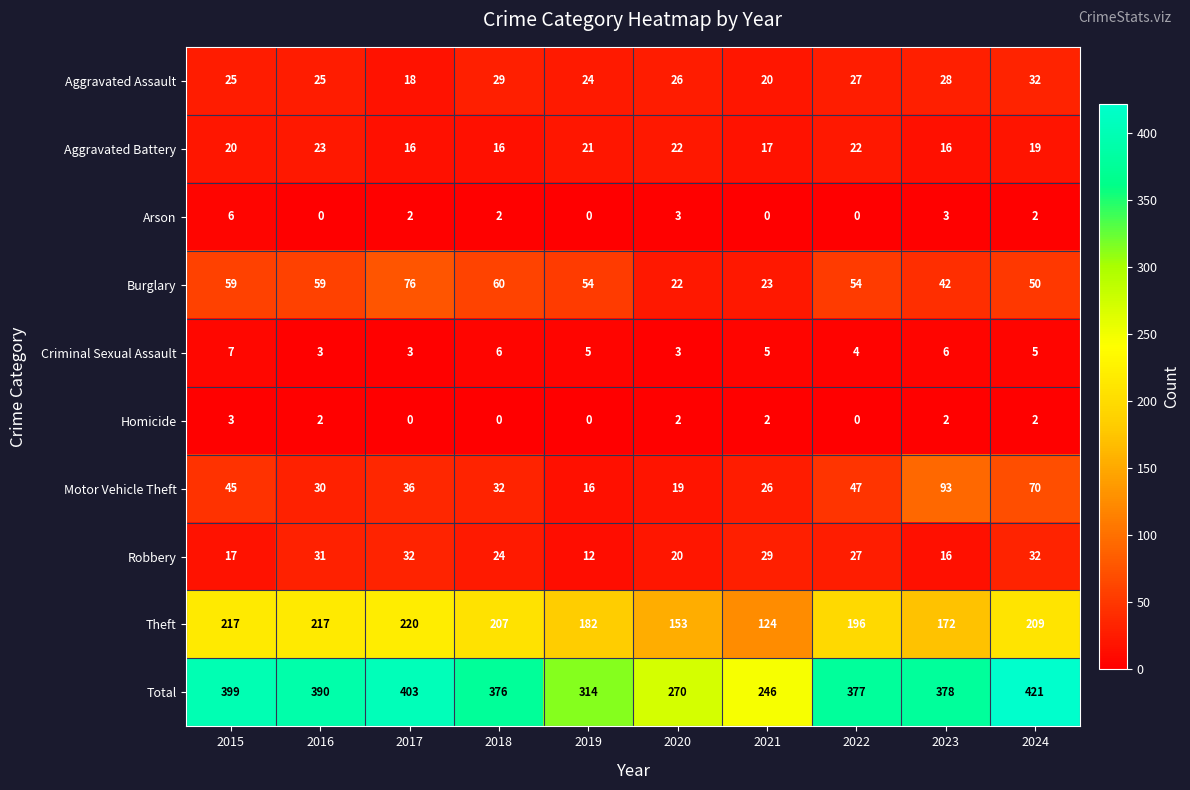

Which series has the largest total across all categories?

Total